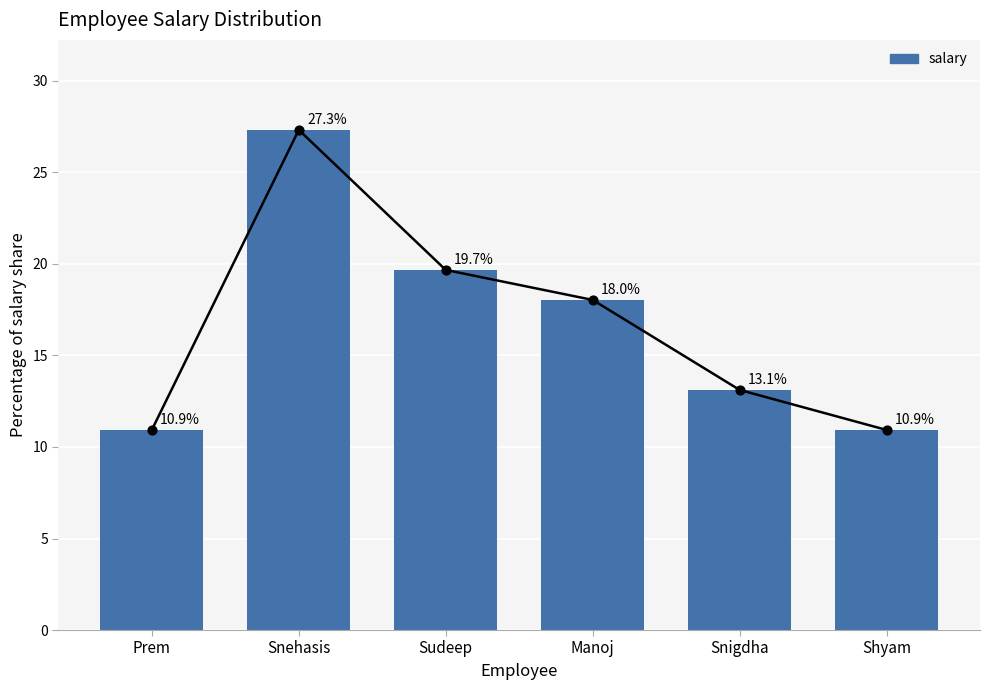

Between Snigdha and Snehasis, which is larger?

Snehasis